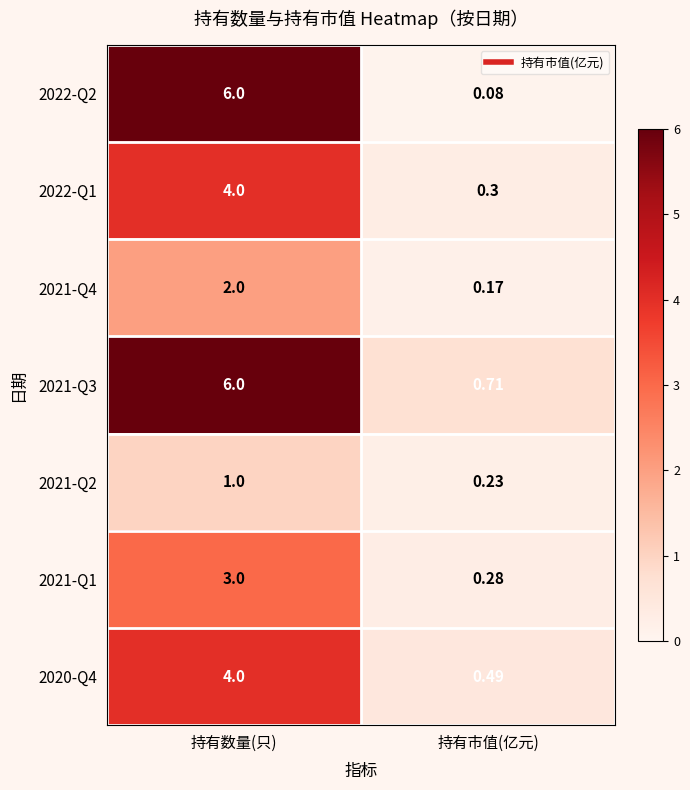

List the labels in order of 2020-Q4 value, smallest first.

持有市值(亿元), 持有数量(只)